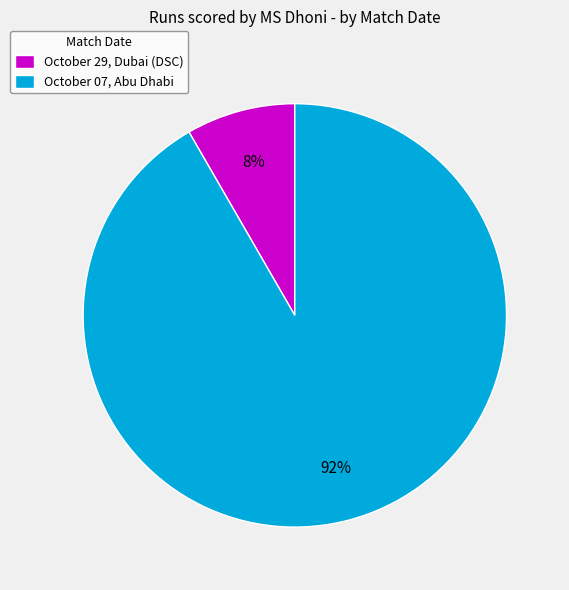

True or false: October 07, Abu Dhabi accounts for 92% of the total.

True